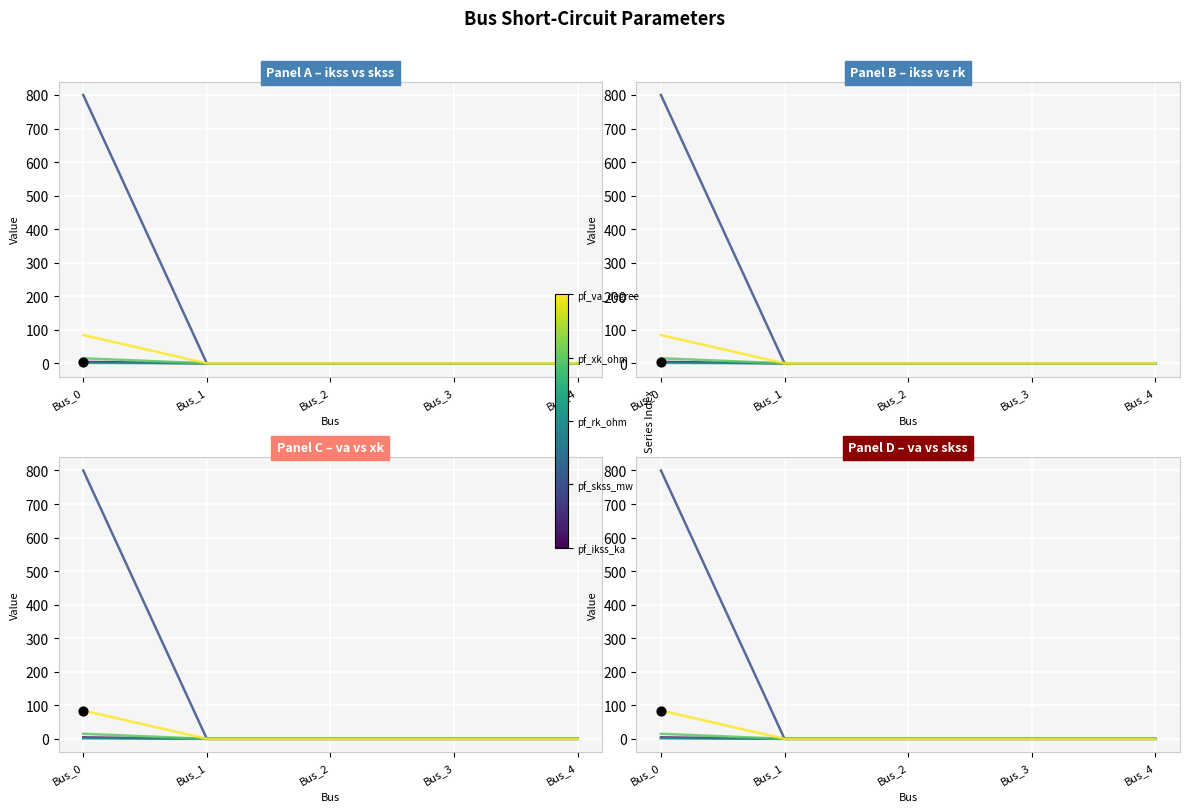

What are all the series names shown in the legend?

pf_ikss_ka, pf_skss_mw, pf_rk_ohm, pf_xk_ohm, pf_va_degree